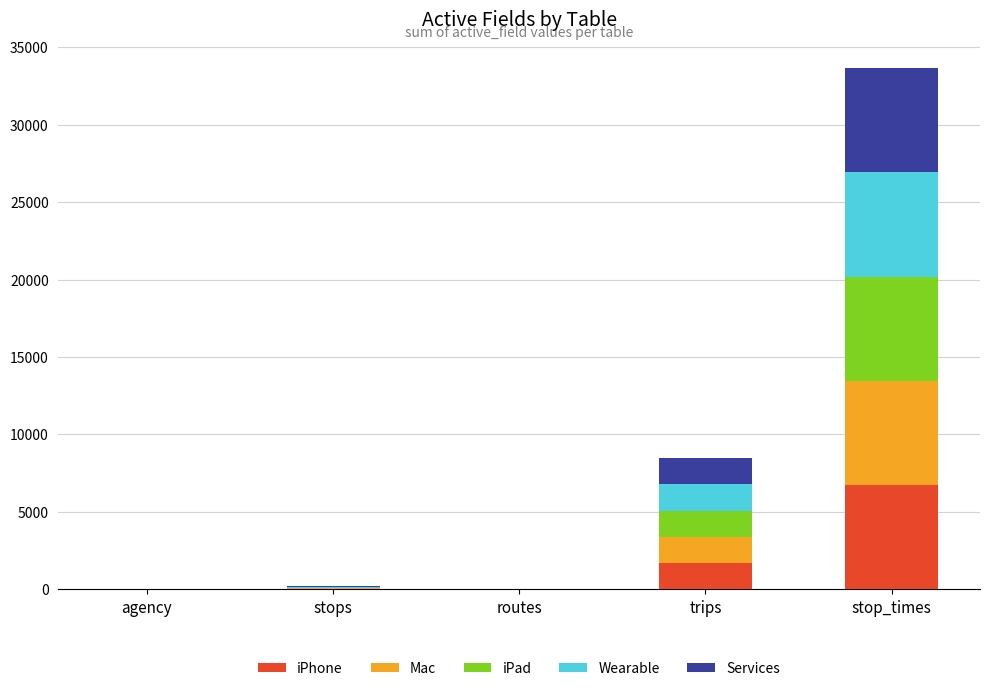

What is the highest value of the iPhone series?

6728